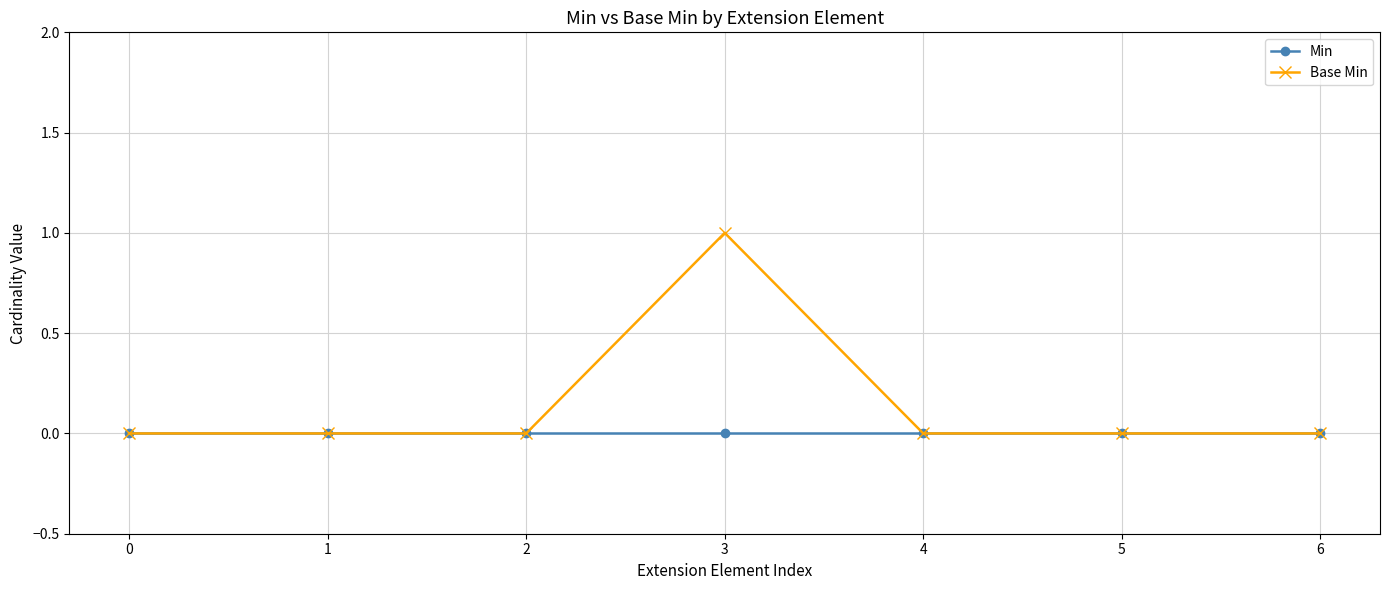

Reading left to right, list all the values displayed in this chart.

Min: 0=0	1=0	2=0	3=0	4=0	5=0	6=0
Base Min: 0=0	1=0	2=0	3=1	4=0	5=0	6=0